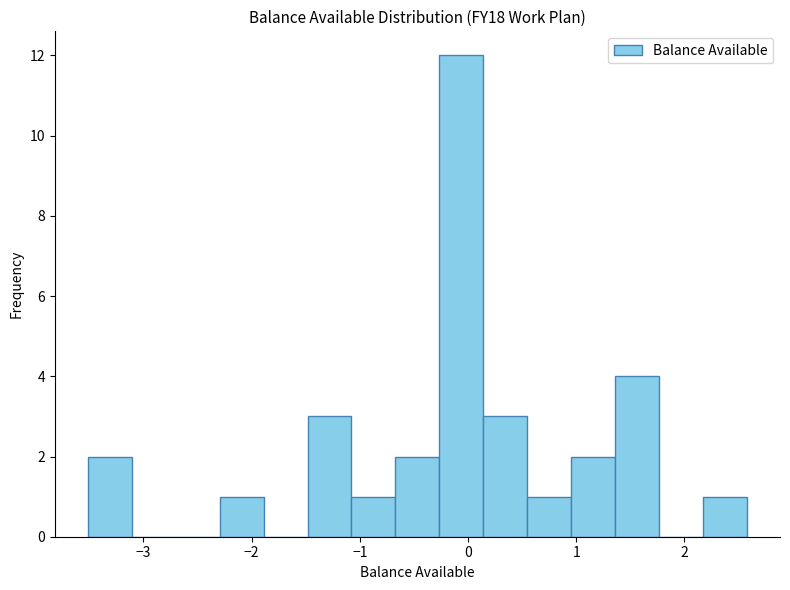

Reading left to right, list every bar in this chart as the range it spans on the x-axis followed by its height. Neither the bar edges nor the heights are printed on the chart, so give them approximately, as read against the axes.

-3.5 to -3.1: 2
-3.1 to -2.7: 0
-2.7 to -2.3: 0
-2.3 to -1.9: 1
-1.9 to -1.5: 0
-1.5 to -1.1: 3
-1.1 to -0.7: 1
-0.7 to -0.3: 2
-0.3 to 0.1: 12
0.1 to 0.5: 3
0.5 to 1.0: 1
1.0 to 1.4: 2
1.4 to 1.8: 4
1.8 to 2.2: 0
2.2 to 2.6: 1